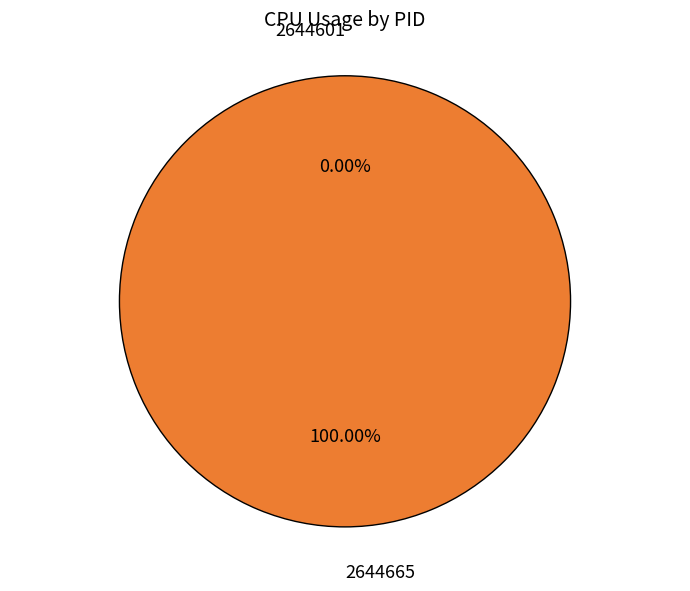

To the nearest percent, what is the average slice percentage?

50%